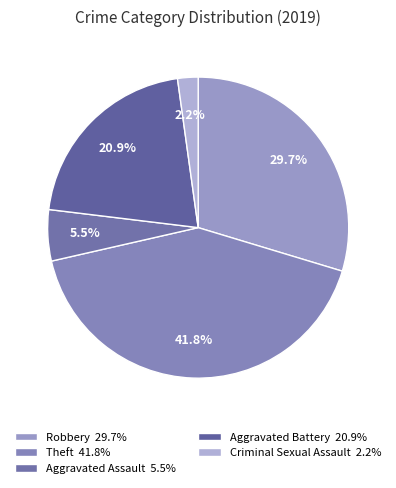

How many slices are in this pie chart?

5